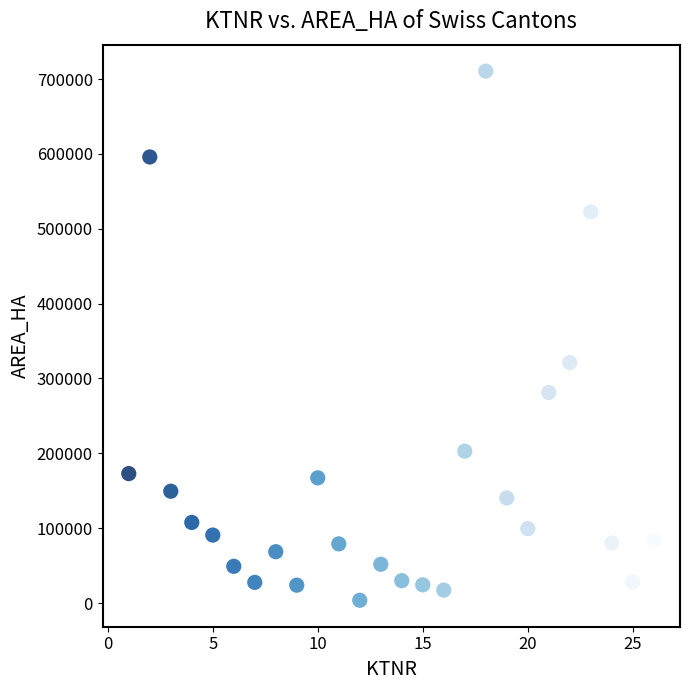

What is the range of Y values (max minus min)?

706835